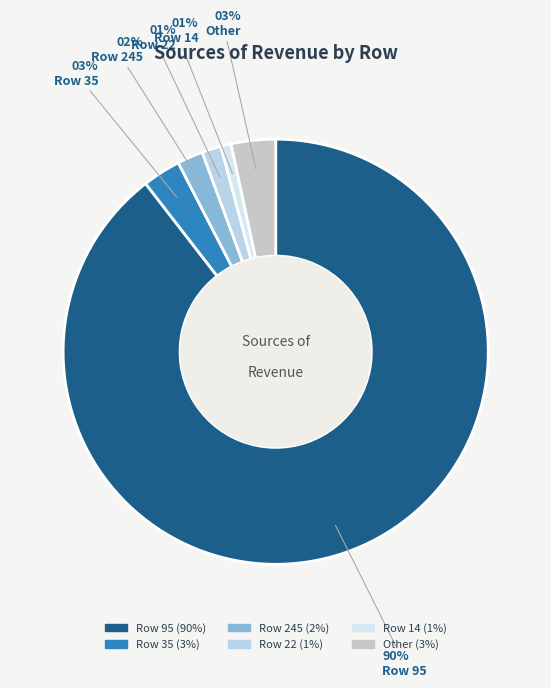

What is the majority slice?

95